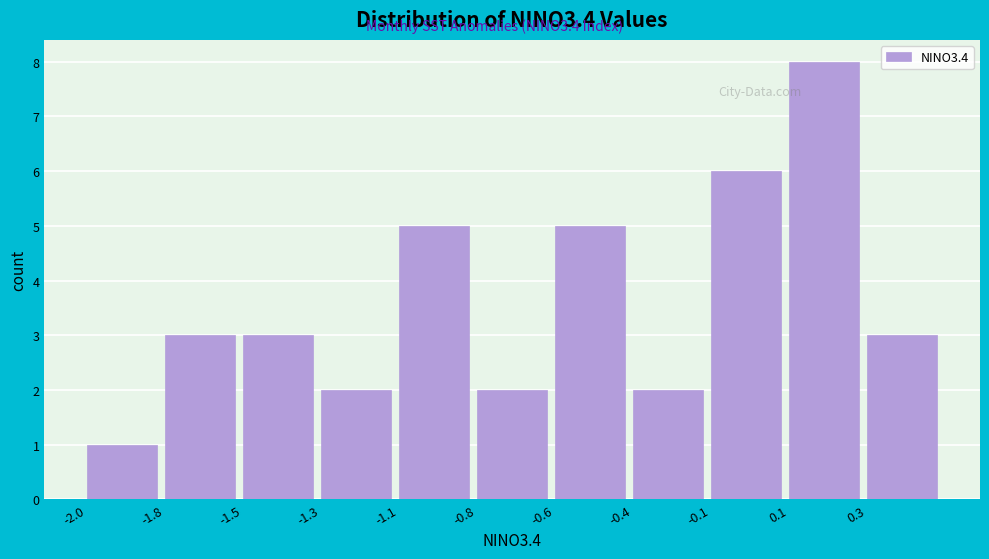

Reading right to left, transcribe all the data shown in this chart.

3	8	6	2	5	2	5	2	3	3	1